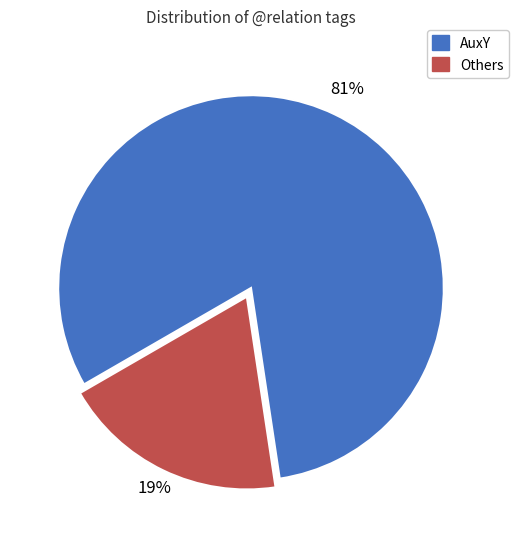

Rank the categories by value from lowest to highest.

Others, AuxY